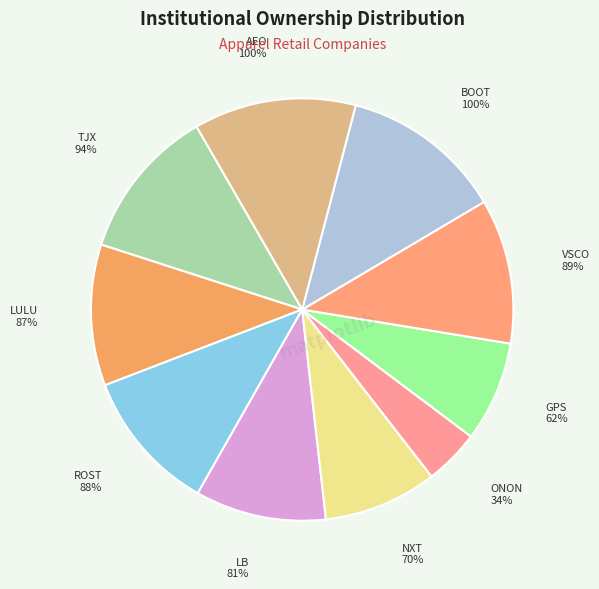

Does GPS represent more than half of the total?

No